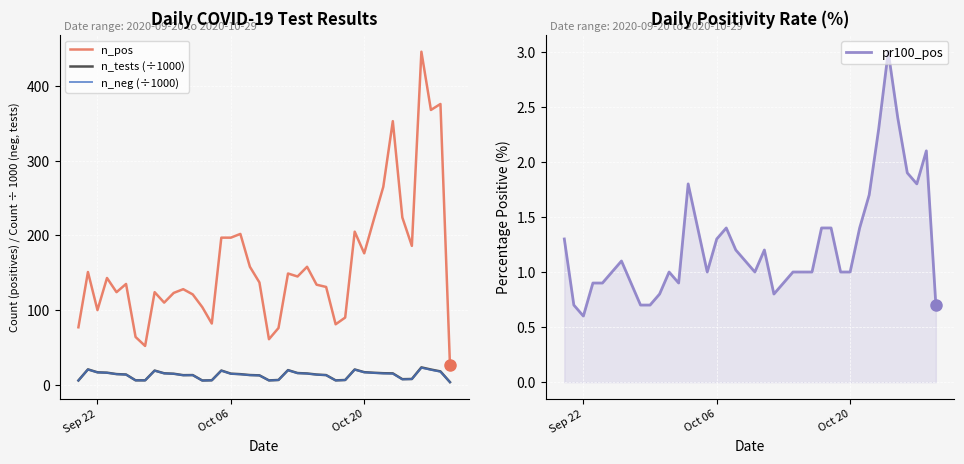

True or false: n_pos and n_neg (÷1000) cross at least once.

False